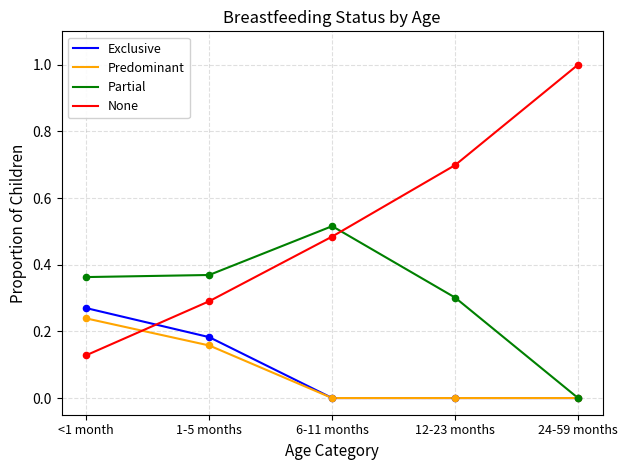

Is the value of None at 6-11 months greater than the value of Exclusive at 12-23 months?

Yes